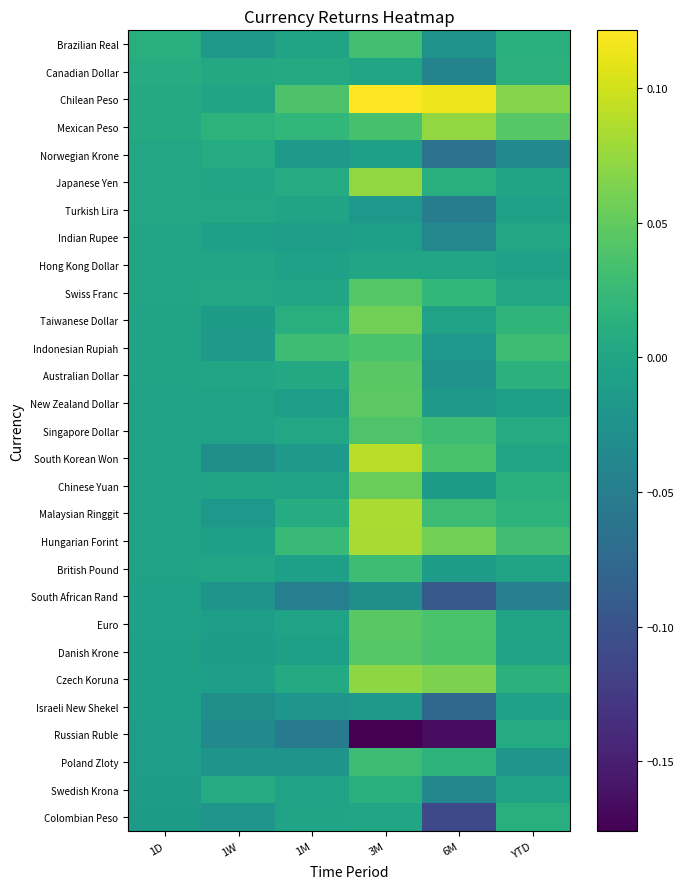

Reading right to left, what are all the values shown in this chart?

Brazilian Real: YTD=0.0	6M=-0.0	3M=0.0	1M=-0.0	1W=-0.0	1D=0.0
Canadian Dollar: YTD=0.0	6M=-0.0	3M=-0.0	1M=0.0	1W=0.0	1D=0.0
Chilean Peso: YTD=0.1	6M=0.1	3M=0.1	1M=0.0	1W=-0.0	1D=0.0
Mexican Peso: YTD=0.0	6M=0.1	3M=0.0	1M=0.0	1W=0.0	1D=0.0
Norwegian Krone: YTD=-0.0	6M=-0.1	3M=-0.0	1M=-0.0	1W=0.0	1D=0.0
Japanese Yen: YTD=-0.0	6M=0.0	3M=0.1	1M=0.0	1W=-0.0	1D=0.0
Turkish Lira: YTD=-0.0	6M=-0.1	3M=-0.0	1M=-0.0	1W=0.0	1D=0.0
Indian Rupee: YTD=0.0	6M=-0.0	3M=-0.0	1M=-0.0	1W=-0.0	1D=0.0
Hong Kong Dollar: YTD=-0.0	6M=-0.0	3M=-0.0	1M=-0.0	1W=-0.0	1D=0.0
Swiss Franc: YTD=0.0	6M=0.0	3M=0.0	1M=-0.0	1W=0.0	1D=-0.0
Taiwanese Dollar: YTD=0.0	6M=-0.0	3M=0.1	1M=0.0	1W=-0.0	1D=-0.0
Indonesian Rupiah: YTD=0.0	6M=-0.0	3M=0.0	1M=0.0	1W=-0.0	1D=-0.0
Australian Dollar: YTD=0.0	6M=-0.0	3M=0.0	1M=0.0	1W=-0.0	1D=-0.0
New Zealand Dollar: YTD=-0.0	6M=-0.0	3M=0.0	1M=-0.0	1W=-0.0	1D=-0.0
Singapore Dollar: YTD=0.0	6M=0.0	3M=0.0	1M=0.0	1W=-0.0	1D=-0.0
South Korean Won: YTD=0.0	6M=0.0	3M=0.1	1M=-0.0	1W=-0.0	1D=-0.0
Chinese Yuan: YTD=0.0	6M=-0.0	3M=0.1	1M=-0.0	1W=-0.0	1D=-0.0
Malaysian Ringgit: YTD=0.0	6M=0.0	3M=0.1	1M=0.0	1W=-0.0	1D=-0.0
Hungarian Forint: YTD=0.0	6M=0.1	3M=0.1	1M=0.0	1W=-0.0	1D=-0.0
British Pound: YTD=-0.0	6M=-0.0	3M=0.0	1M=-0.0	1W=0.0	1D=-0.0
South African Rand: YTD=-0.0	6M=-0.1	3M=-0.0	1M=-0.0	1W=-0.0	1D=-0.0
Euro: YTD=-0.0	6M=0.0	3M=0.0	1M=-0.0	1W=-0.0	1D=-0.0
Danish Krone: YTD=-0.0	6M=0.0	3M=0.0	1M=-0.0	1W=-0.0	1D=-0.0
Czech Koruna: YTD=0.0	6M=0.1	3M=0.1	1M=0.0	1W=-0.0	1D=-0.0
Israeli New Shekel: YTD=-0.0	6M=-0.1	3M=-0.0	1M=-0.0	1W=-0.0	1D=-0.0
Russian Ruble: YTD=0.0	6M=-0.2	3M=-0.2	1M=-0.1	1W=-0.0	1D=-0.0
Poland Zloty: YTD=-0.0	6M=0.0	3M=0.0	1M=-0.0	1W=-0.0	1D=-0.0
Swedish Krona: YTD=-0.0	6M=-0.0	3M=0.0	1M=-0.0	1W=0.0	1D=-0.0
Colombian Peso: YTD=0.0	6M=-0.1	3M=0.0	1M=-0.0	1W=-0.0	1D=-0.0